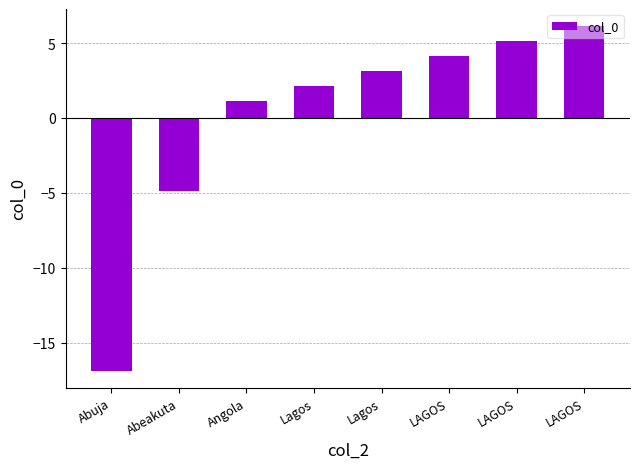

How many distinct data groups are displayed?

1